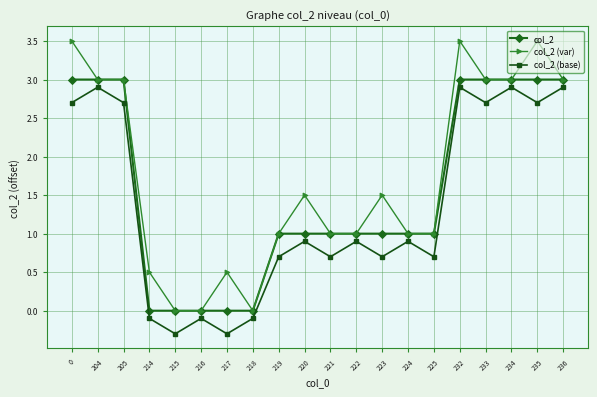

Where is the first local maximum for col_2 (base)?

204